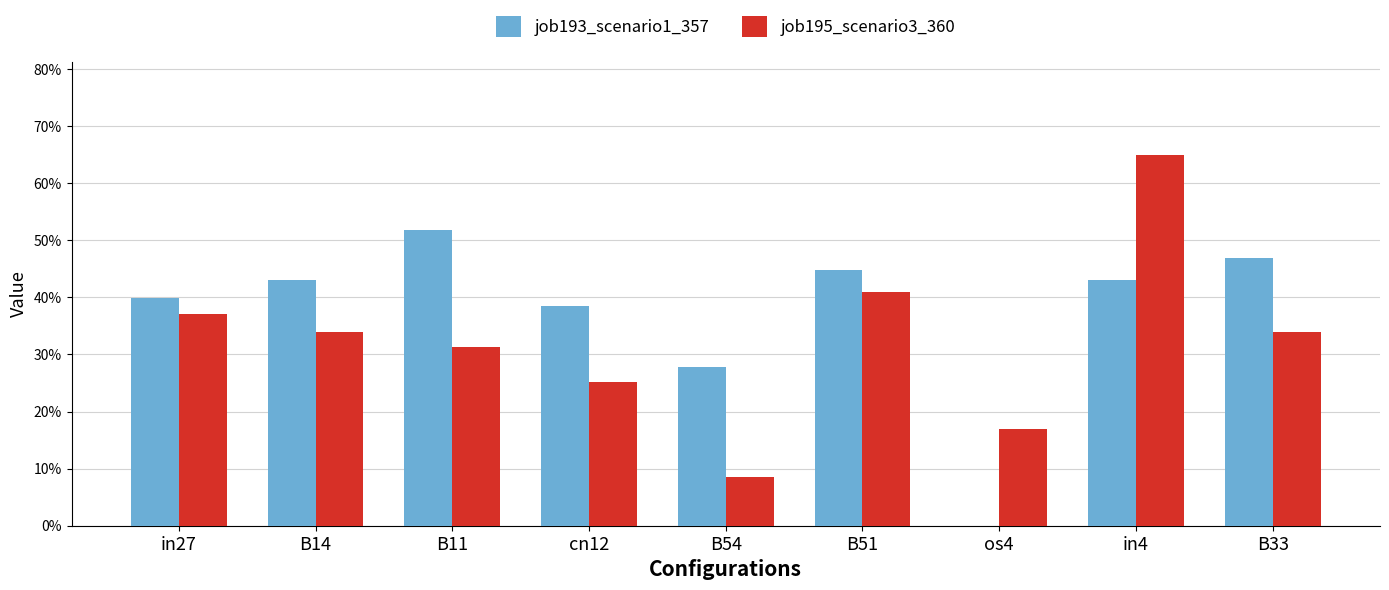

Are the bars horizontal?

No